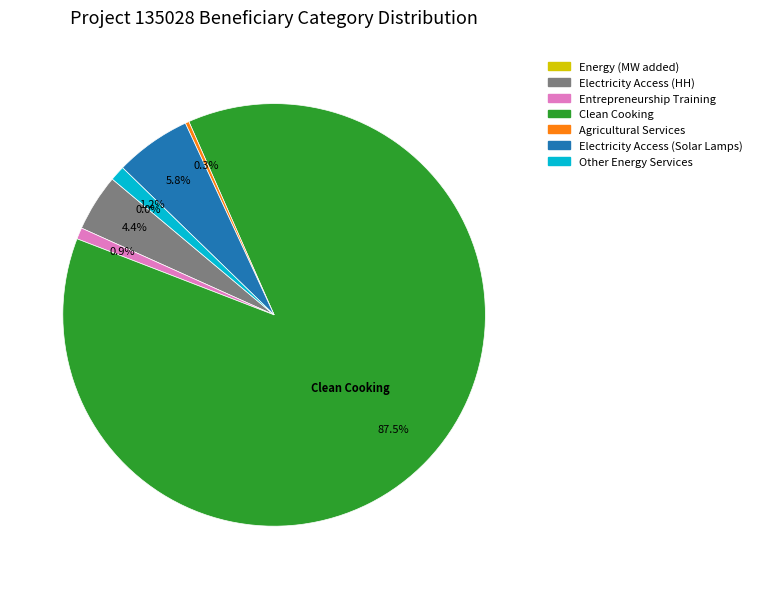

Between Other Energy Services and Clean Cooking, which is larger?

Clean Cooking